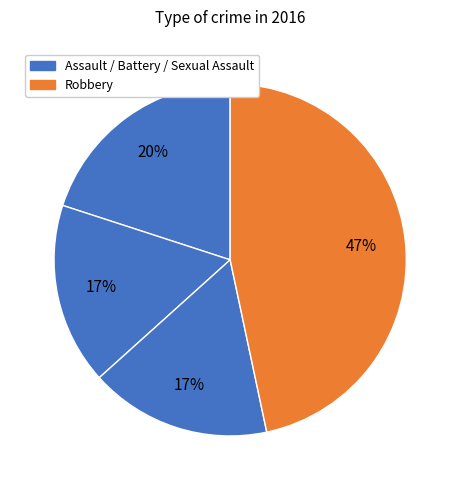

How many slices are in this pie chart?

4